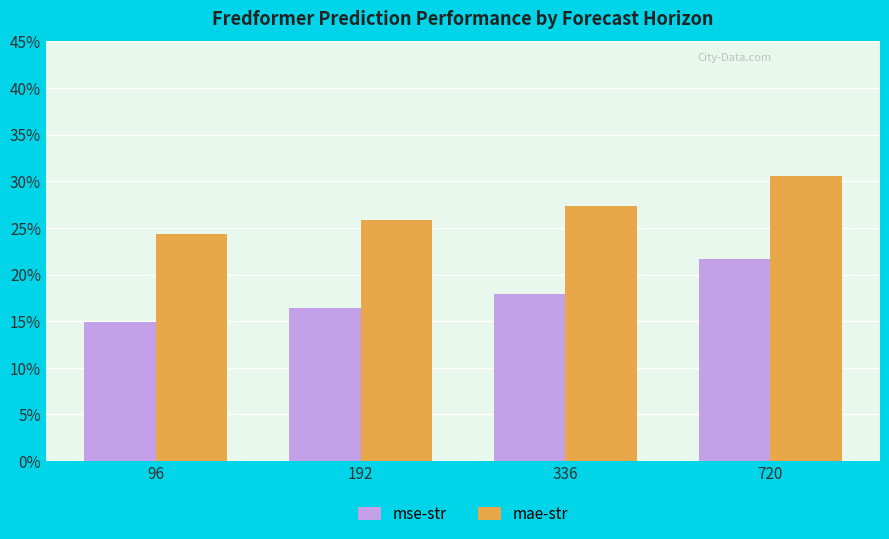

The mse-str series shows 0.2 at 192. True or false?

True